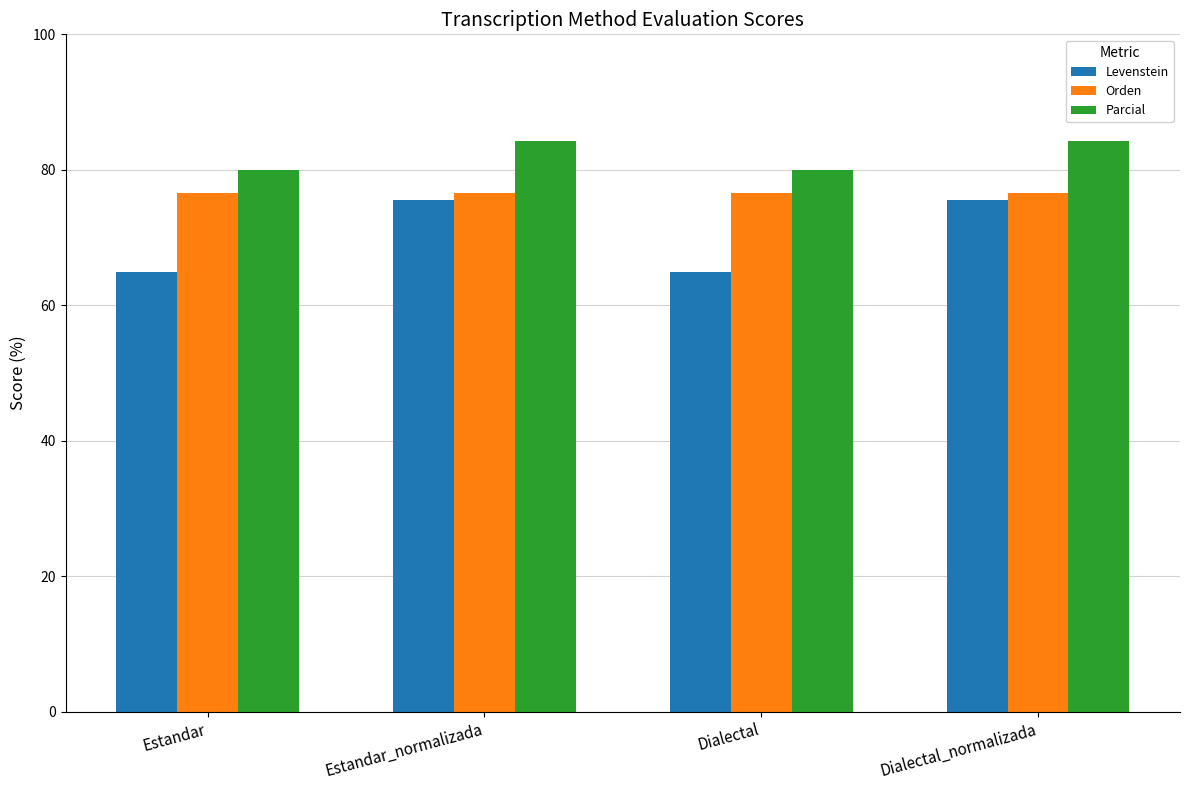

Does the chart contain any negative values?

No